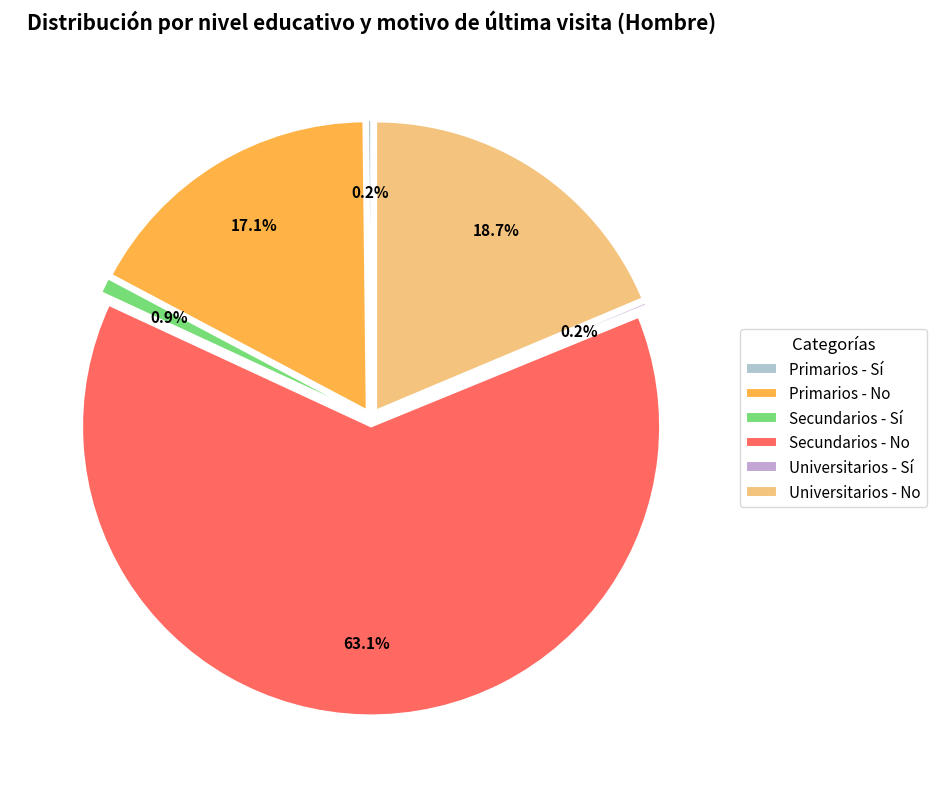

Combined, what portion of the pie is Secundarios - No and Universitarios - No?

81.8%